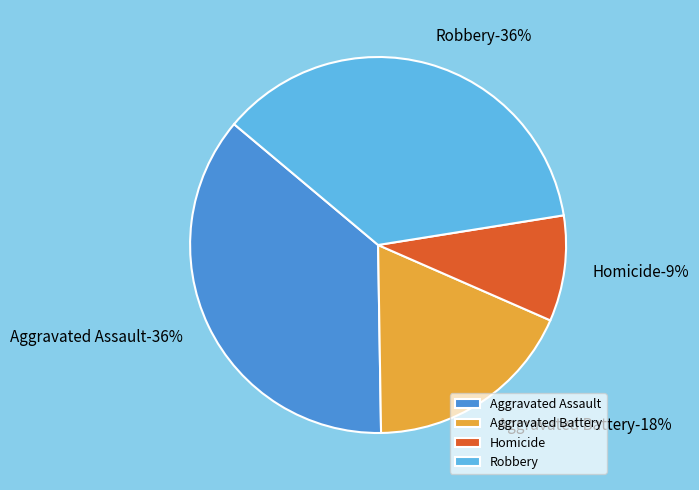

Approximately how many times larger is the value at Aggravated Battery compared to Homicide?

2.0